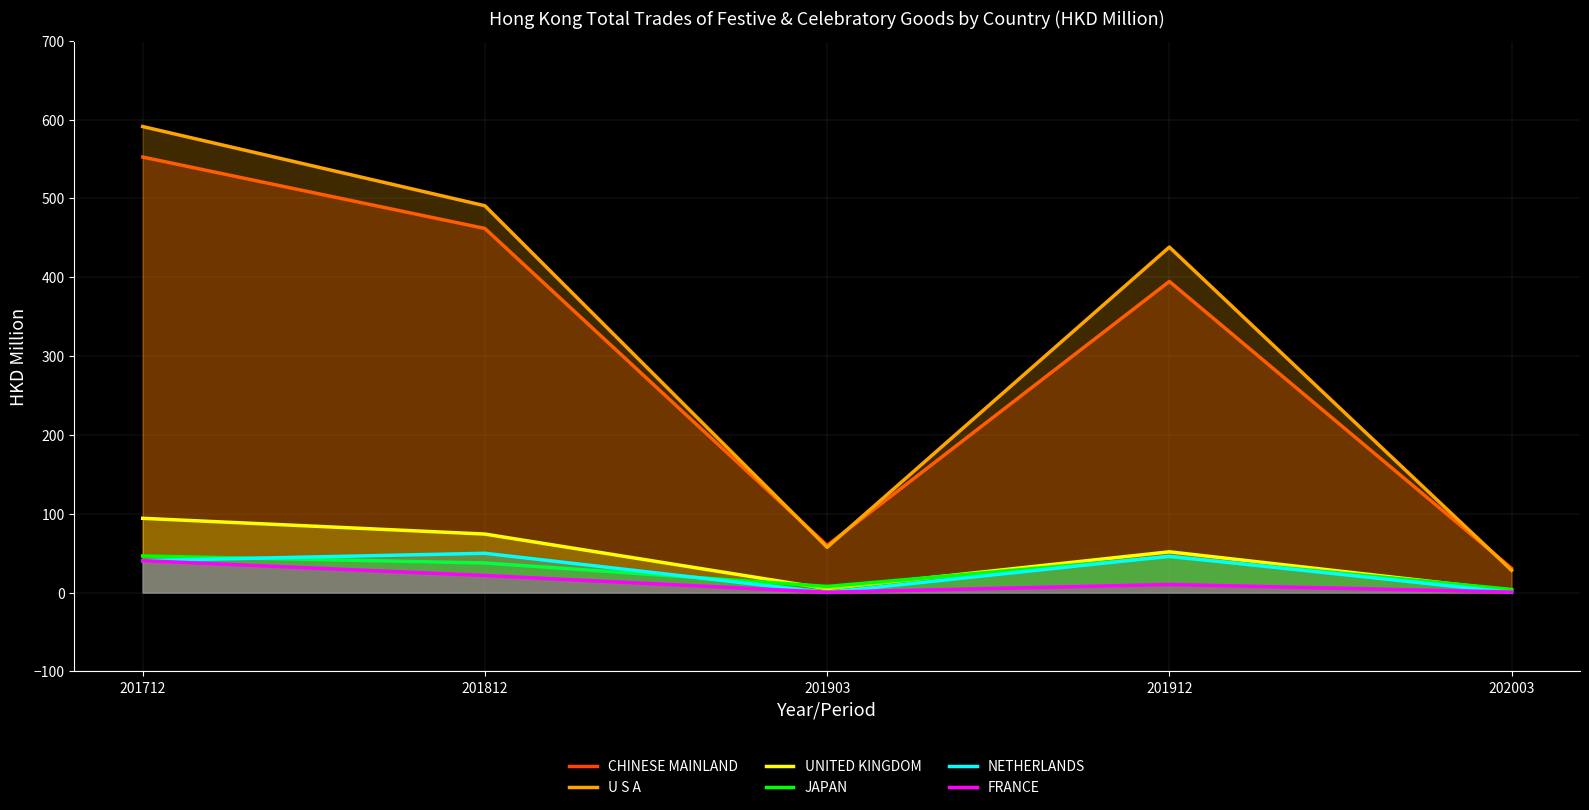

At which label does NETHERLANDS reach its minimum?

201903